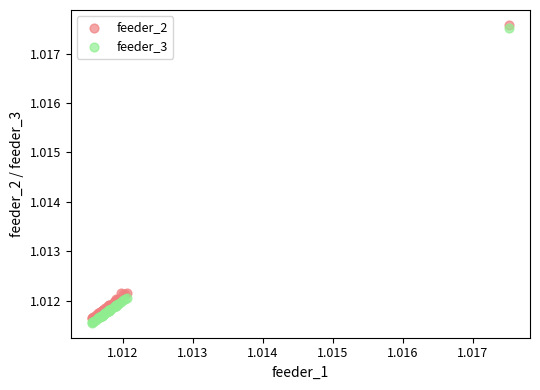

What are all the series names shown in the legend?

feeder_2, feeder_3